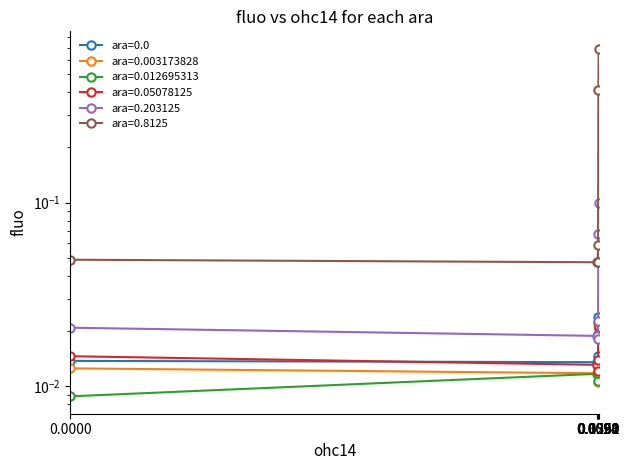

True or false: ara=0.003173828 and ara=0.8125 intersect in this chart.

False